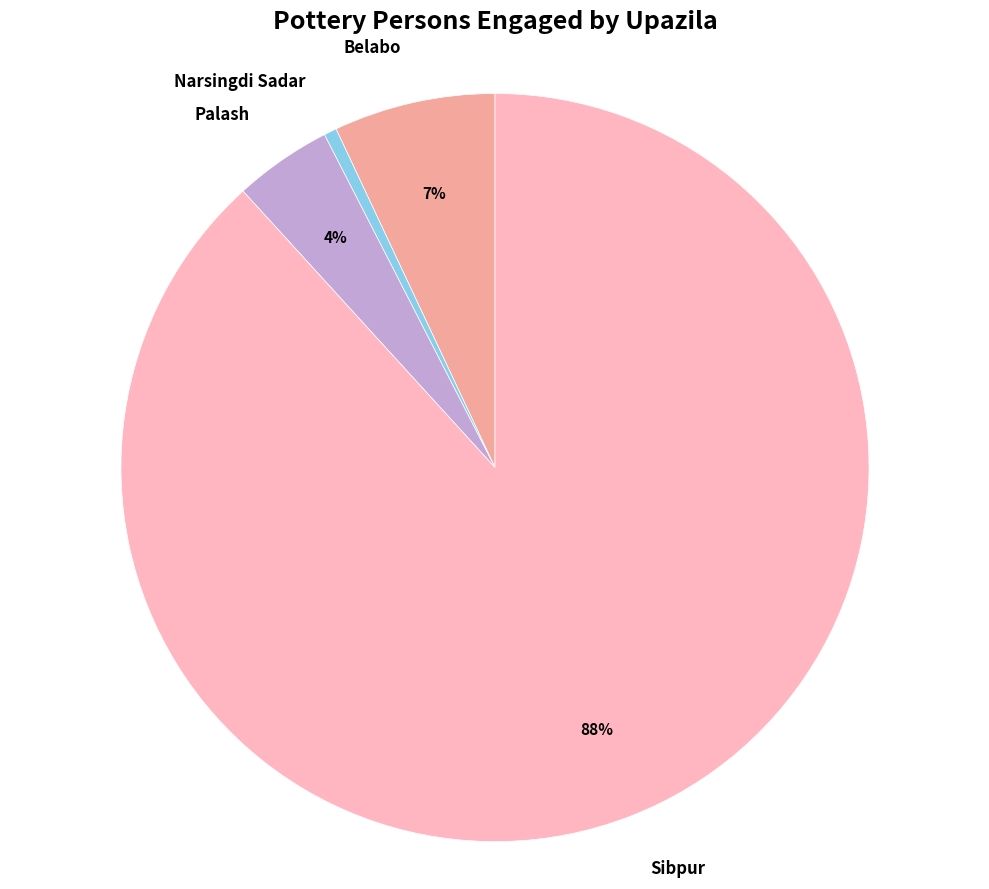

Does any single category account for the majority?

Yes